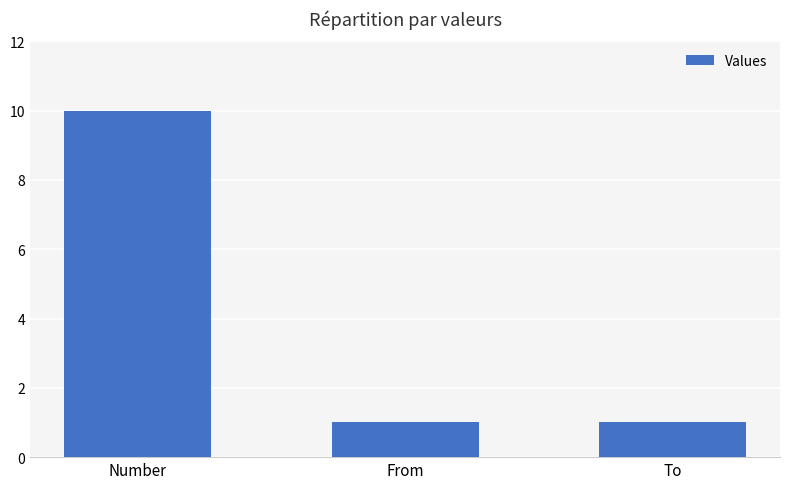

Reading left to right, extract all data points from this chart.

Number=10	From=1	To=1